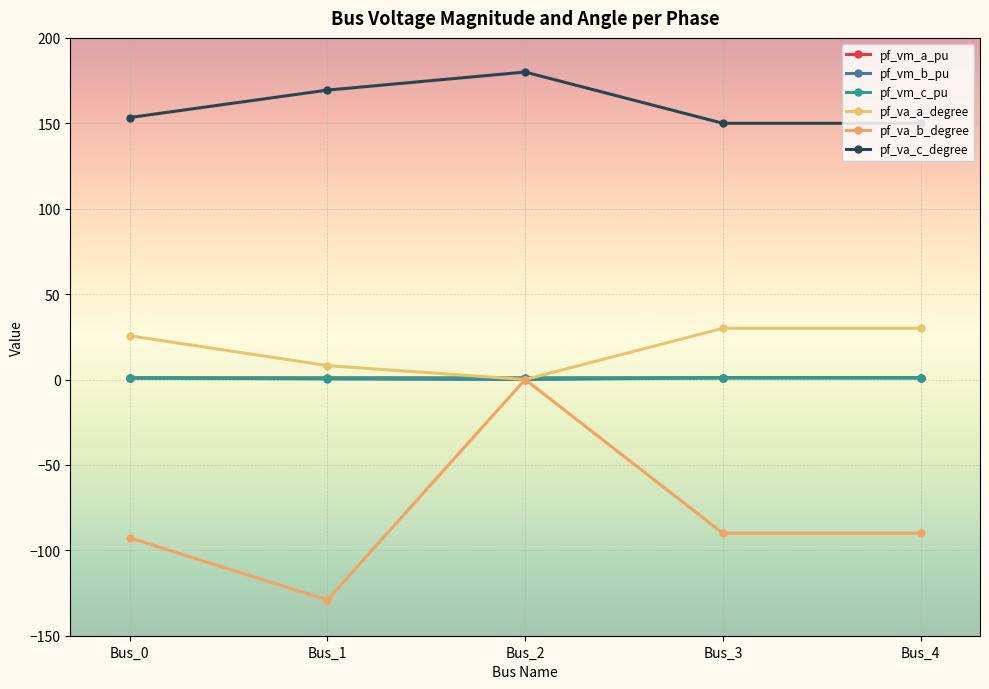

Count the number of data series in this chart.

6